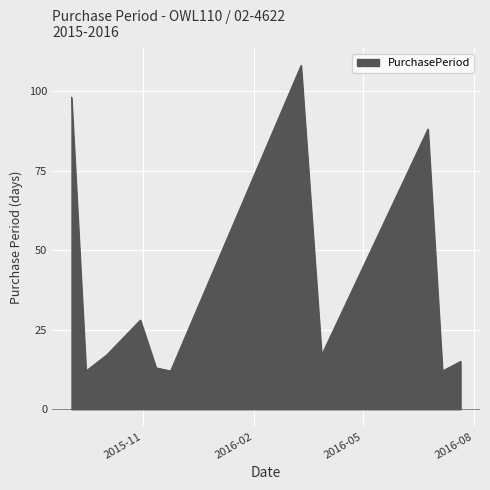

What is the smallest value displayed?

12